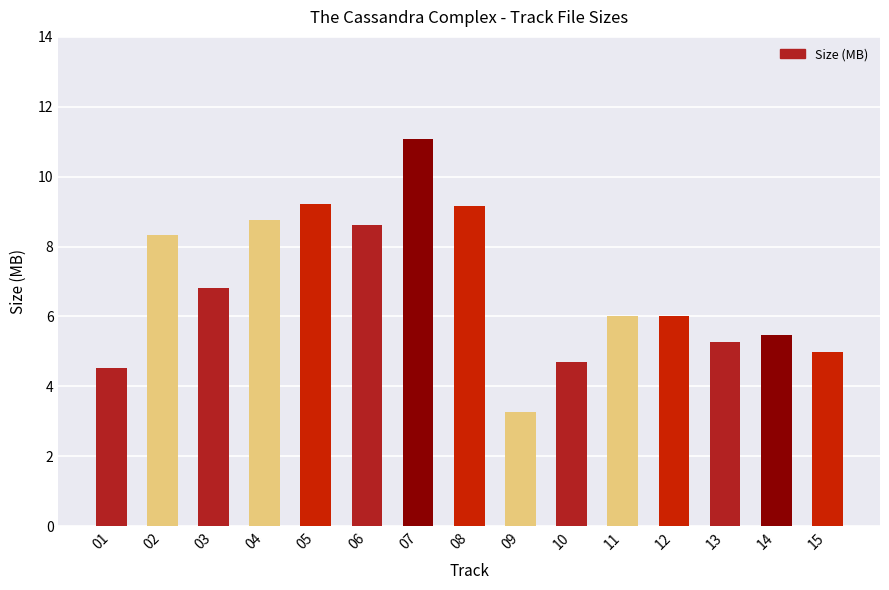

Where does the data first go above 6?

02